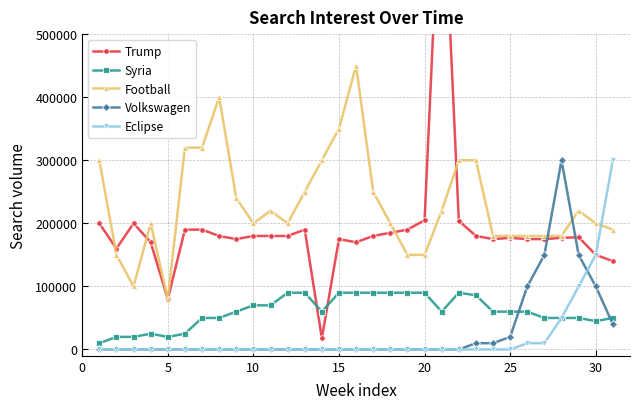

How many values in Volkswagen are above zero?

9